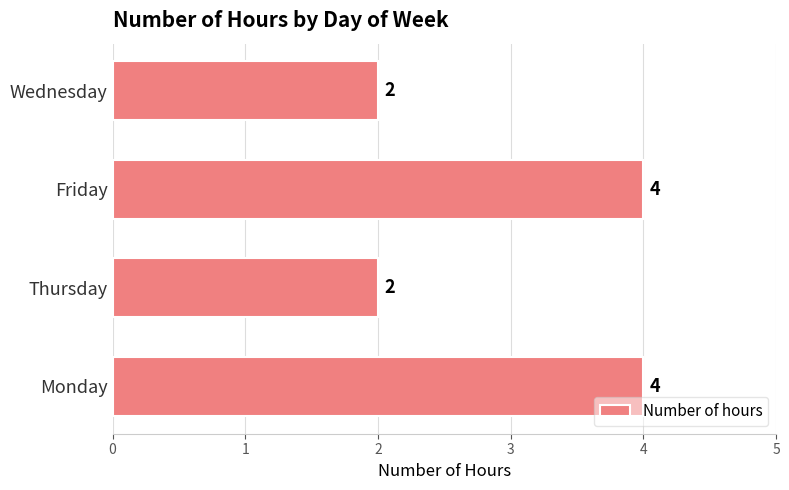

Reading top to bottom, list all the values displayed in this chart.

2	4	2	4